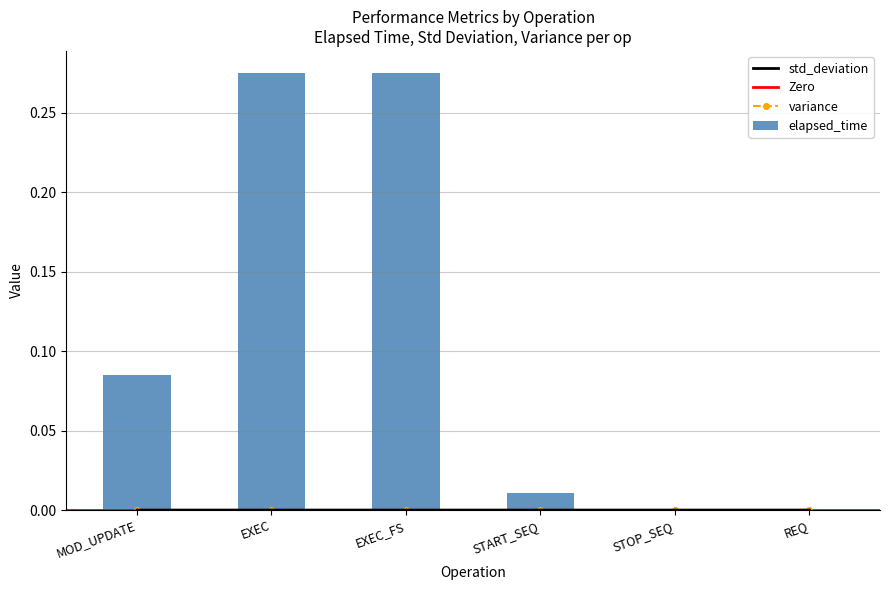

At how many categories does at least one series exceed 0?

6